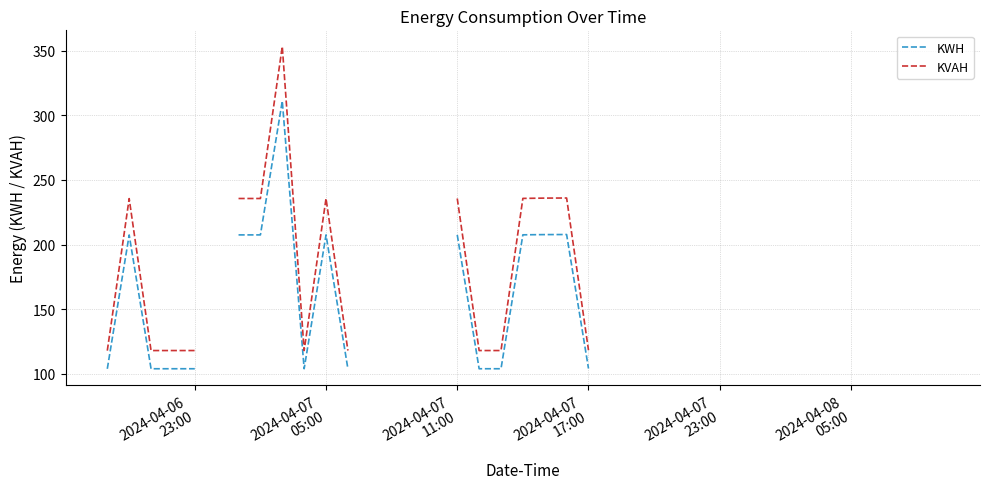

At which label is KWH closest to 207?

2024-04-07
05:00